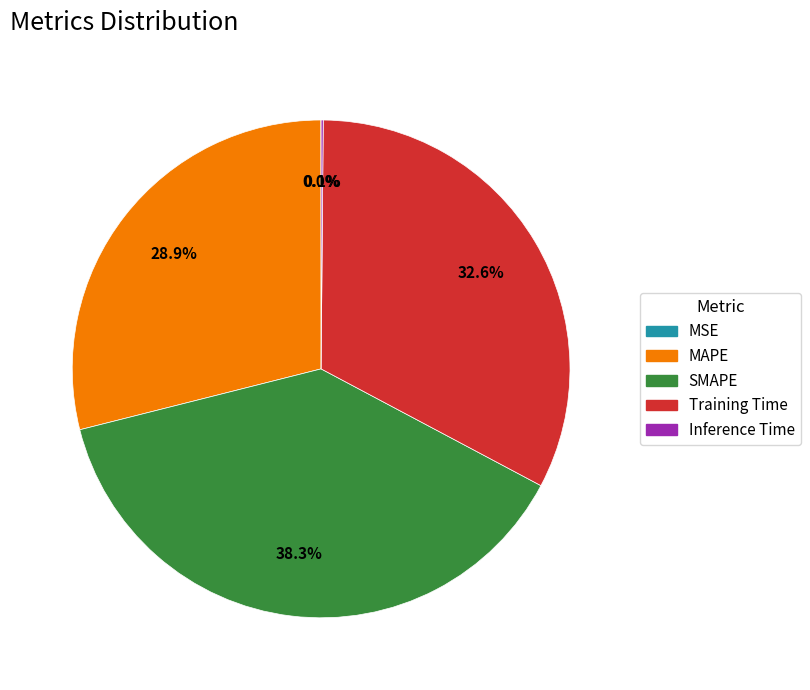

Between SMAPE and Training Time, which is larger?

SMAPE